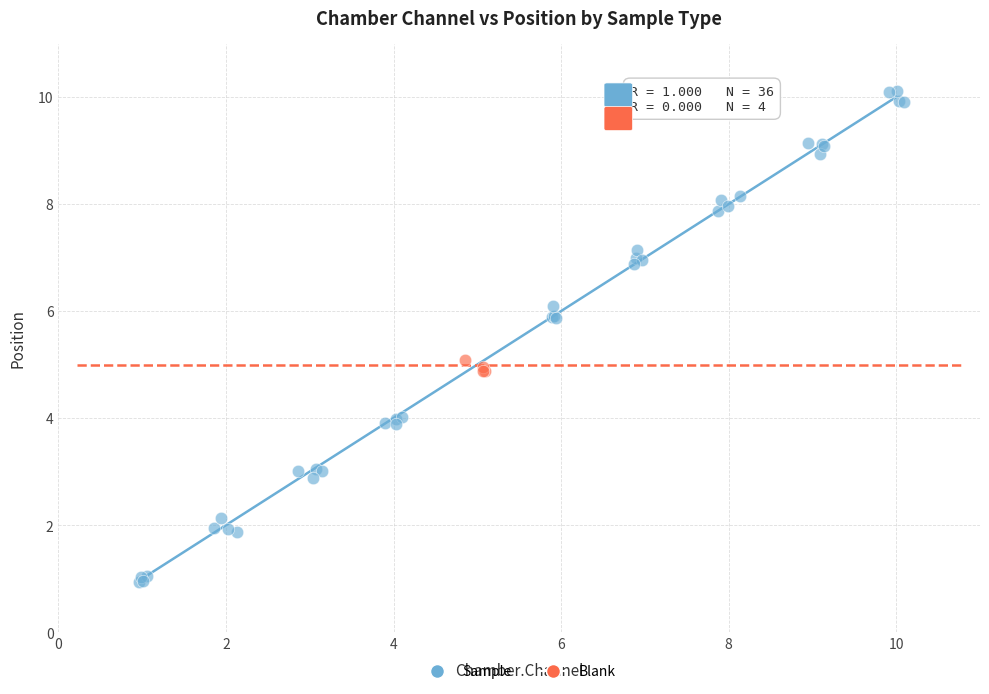

Which series has the largest Y range (max minus min)?

Sample